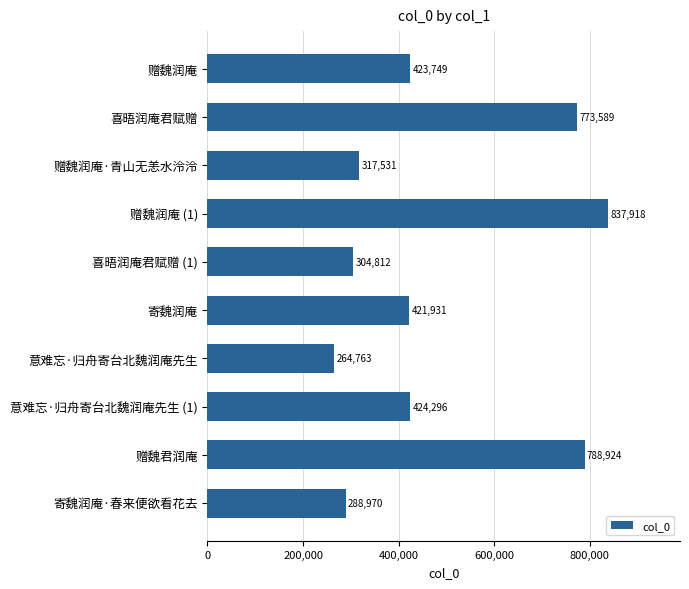

Reading top to bottom, extract all data points from this chart.

423749	773589	317531	837918	304812	421931	264763	424296	788924	288970